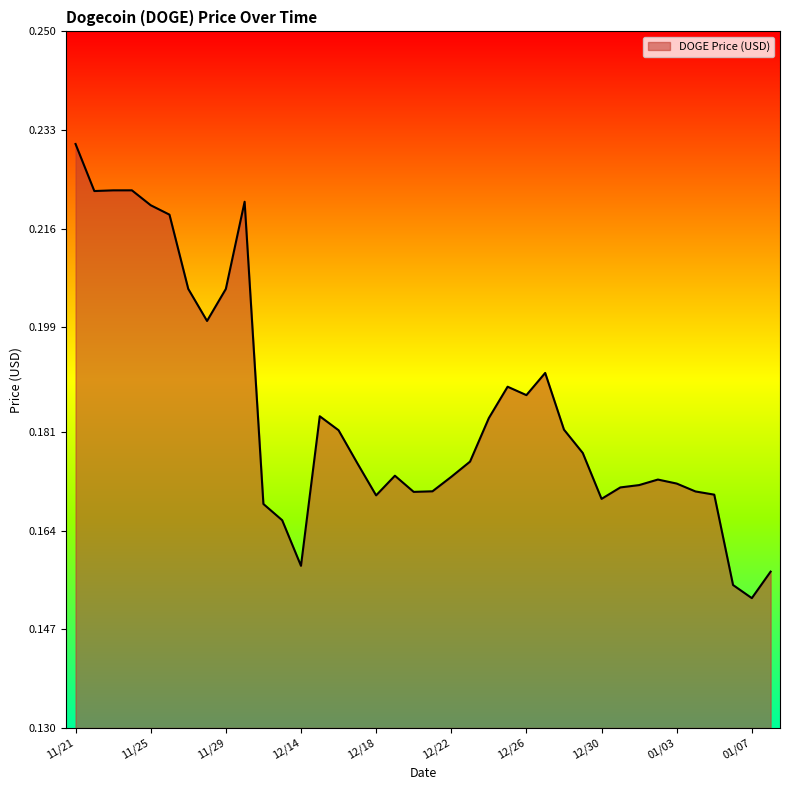

How many points are higher than both their immediate neighbors (excluding endpoints)?

7